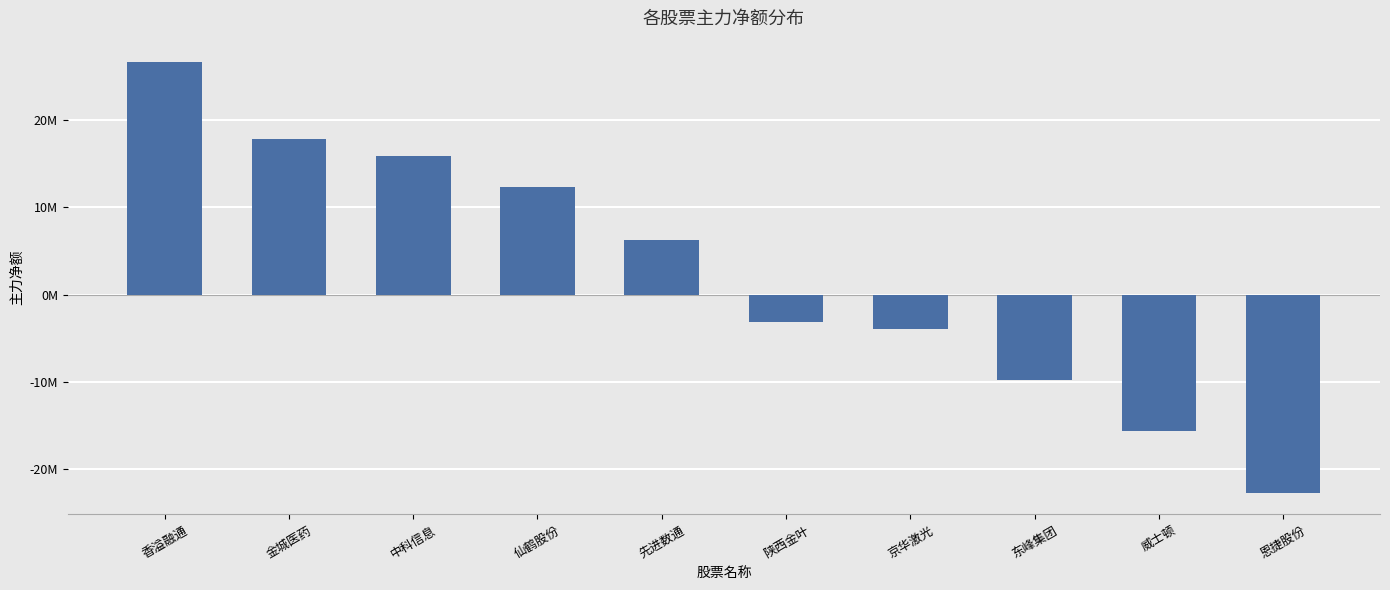

Where is the data nearest to the value 1939127?

先进数通